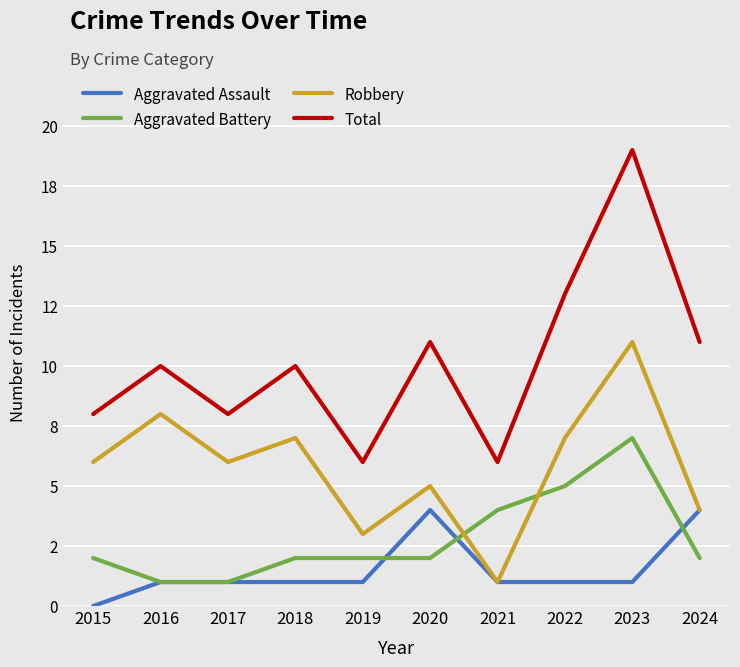

Does the chart have visible grid lines?

Yes